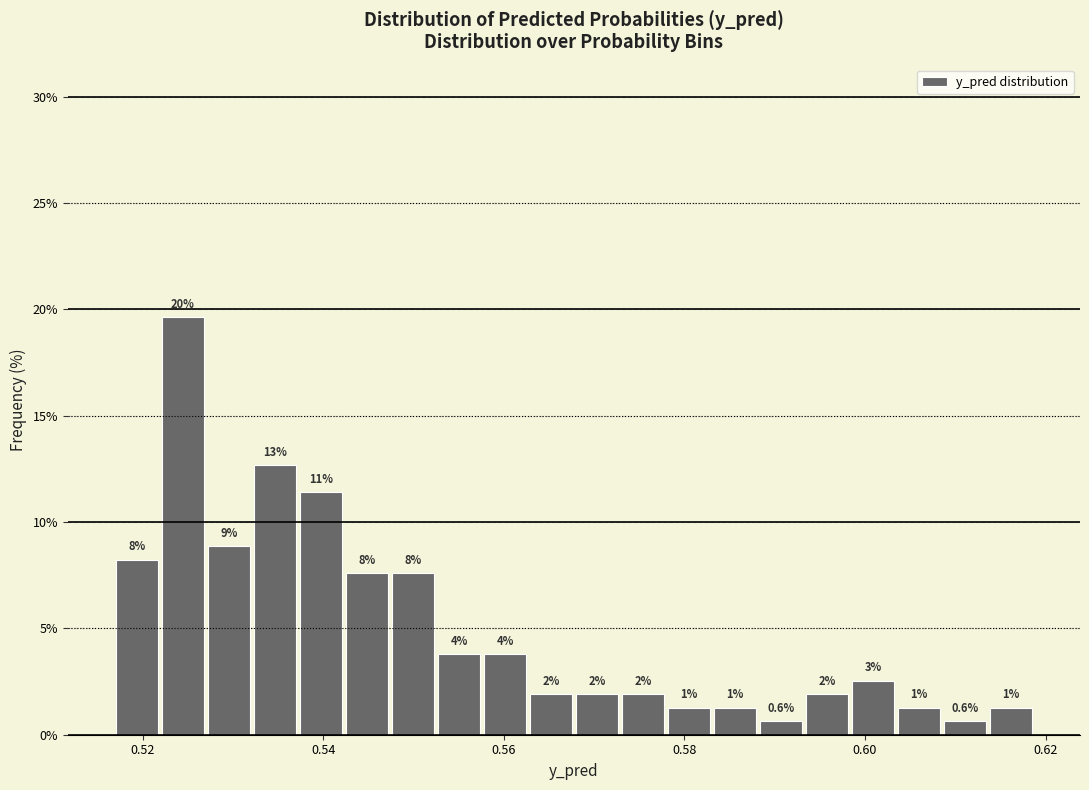

Around what value on the x-axis is the tallest bar? Give the approximate position of its centre, as read against the axis.

0.524